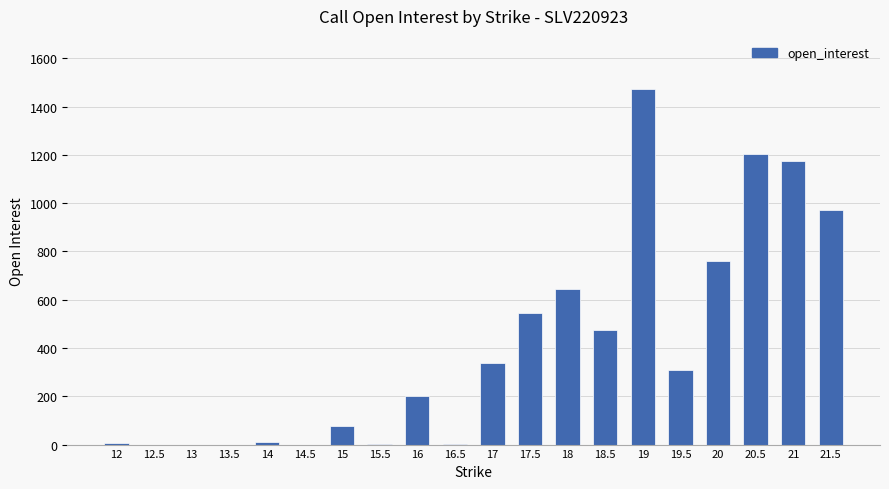

Is it true that the value at 17.5 is 546?

True